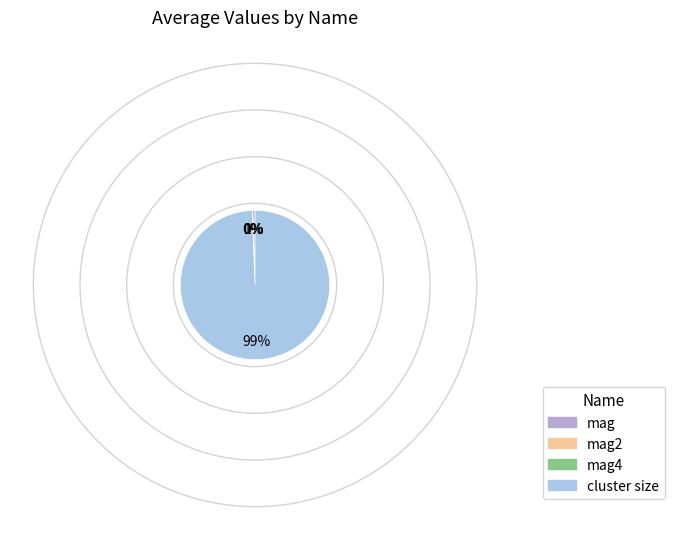

Count the number of slices in the pie.

4